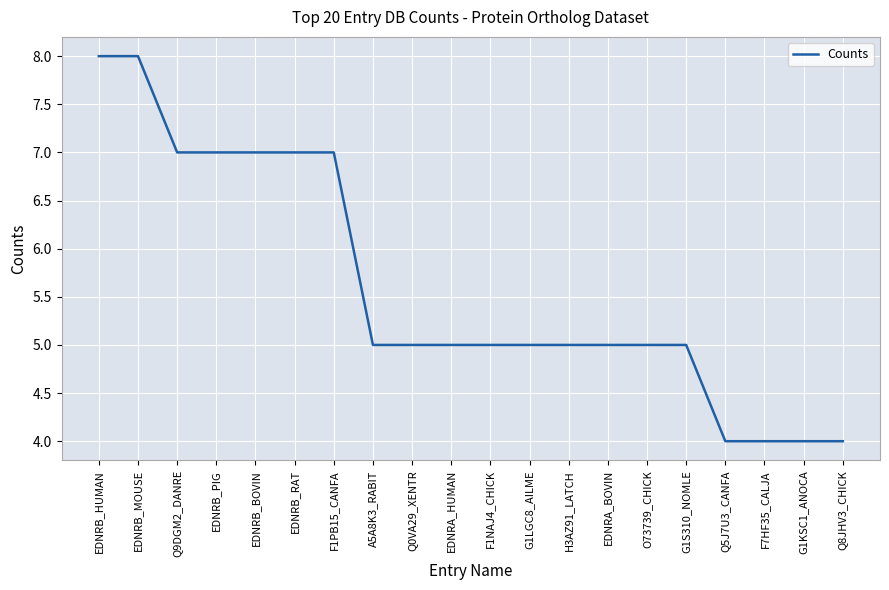

What position from the right is EDNRB_RAT?

15